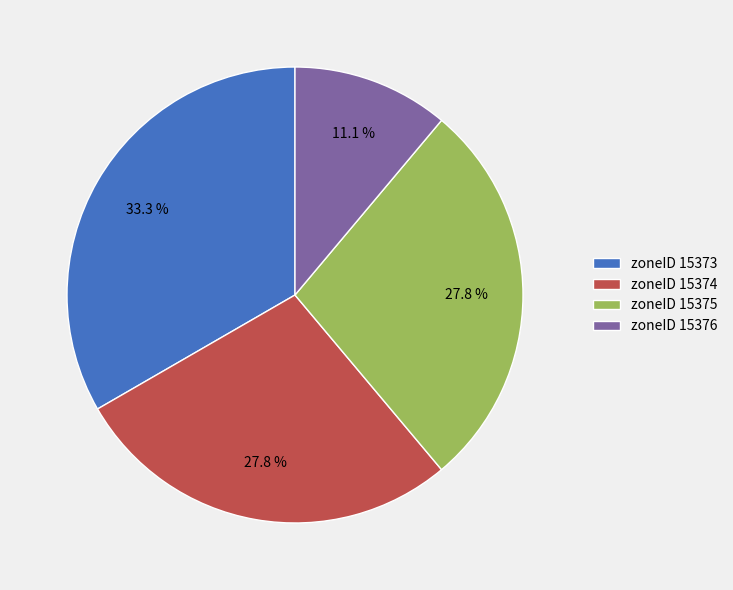

Is there any slice that represents more than half of the pie?

No